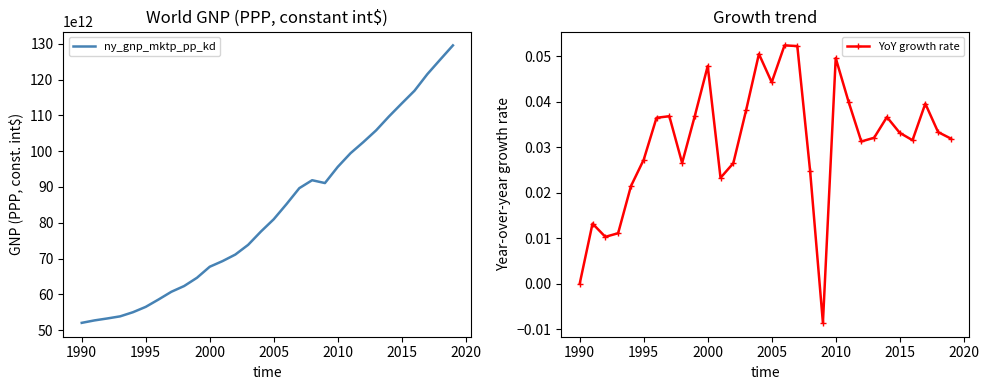

What is the maximum value for YoY growth rate?

0.1